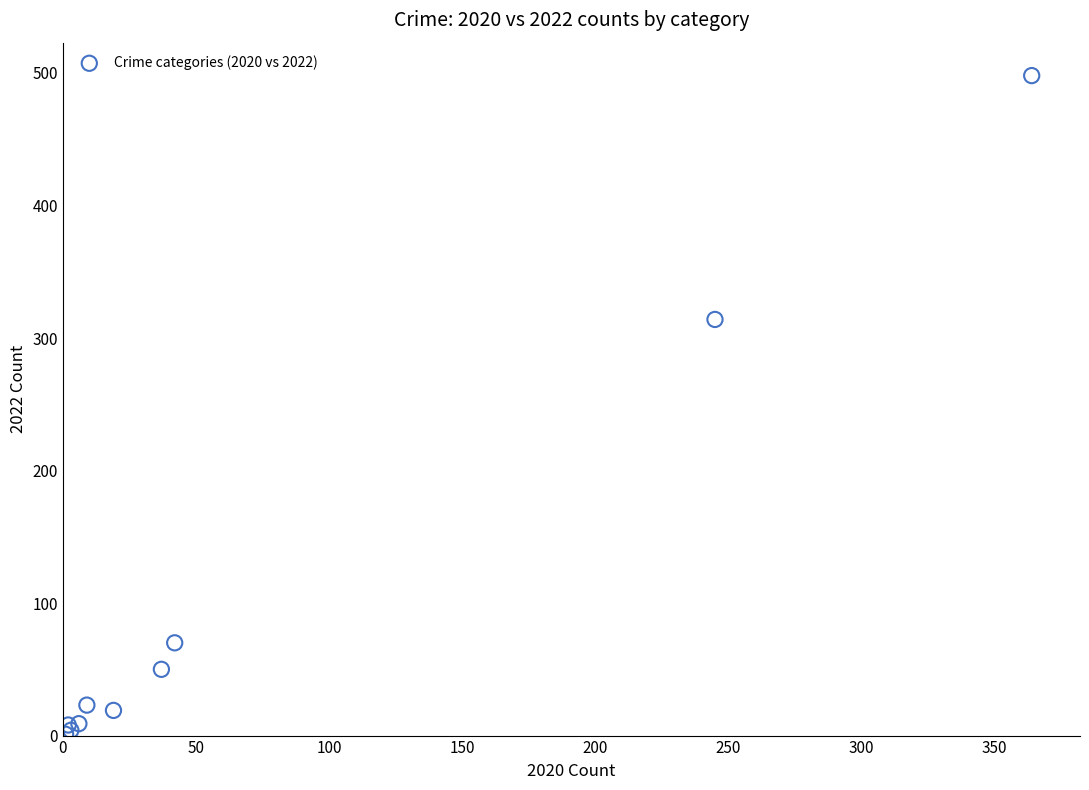

What Y value in the scatter plot is closest to 249?

314